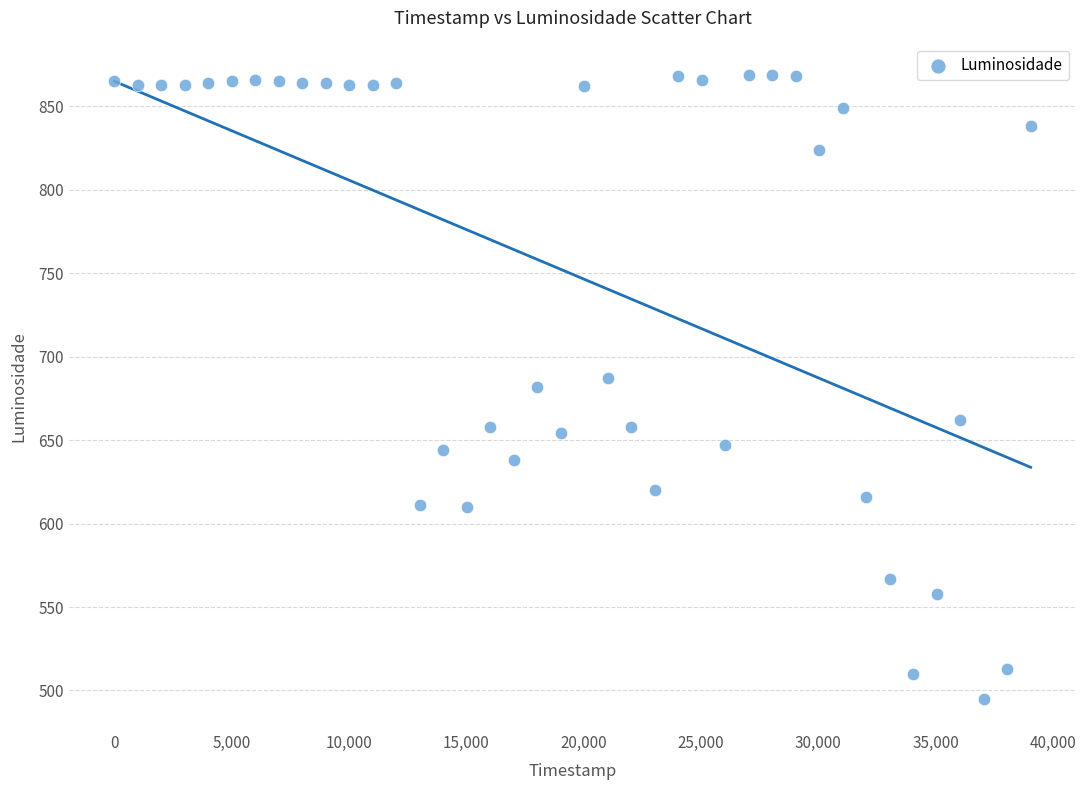

What is the range of X values (max minus min)?

39047